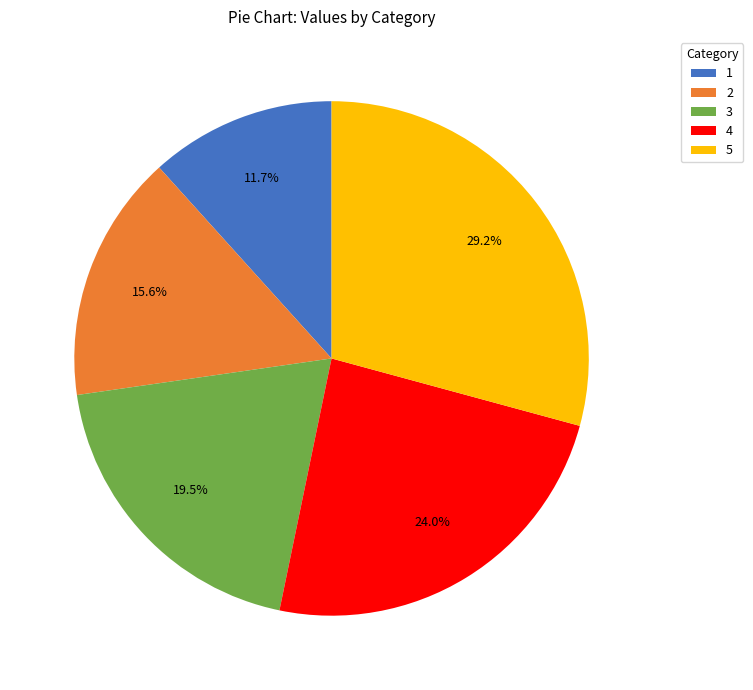

Is the sum of 5 and 4 greater than half?

Yes